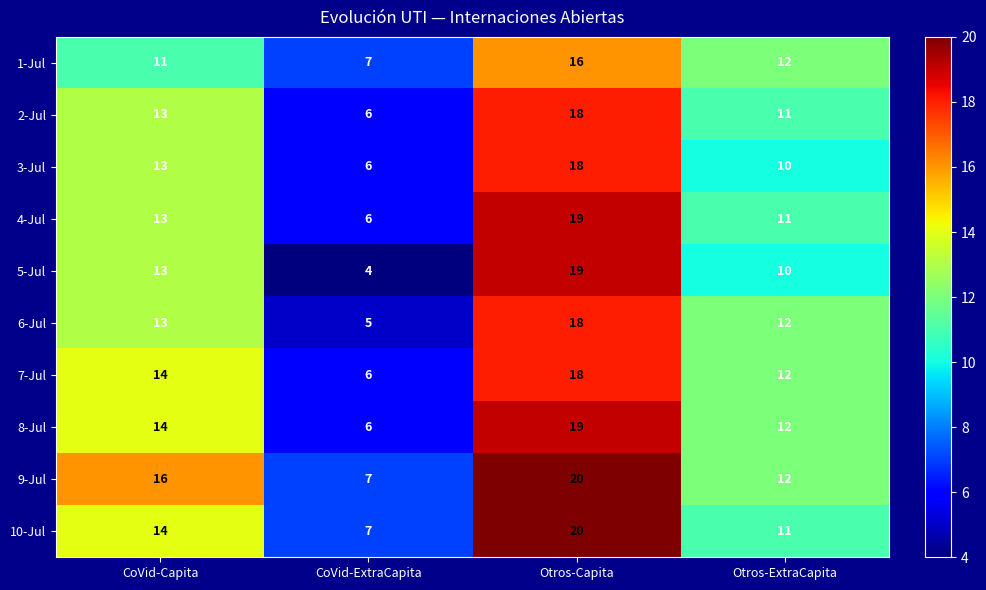

True or false: 2-Jul has a value of 11 at Otros-ExtraCapita.

True